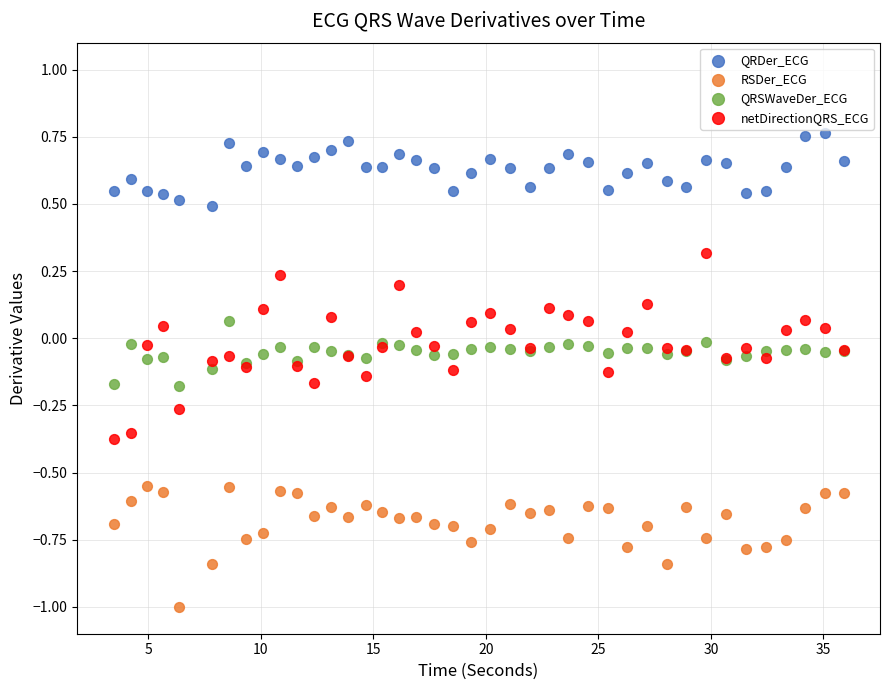

Which series reaches the minimum Y coordinate?

RSDer_ECG